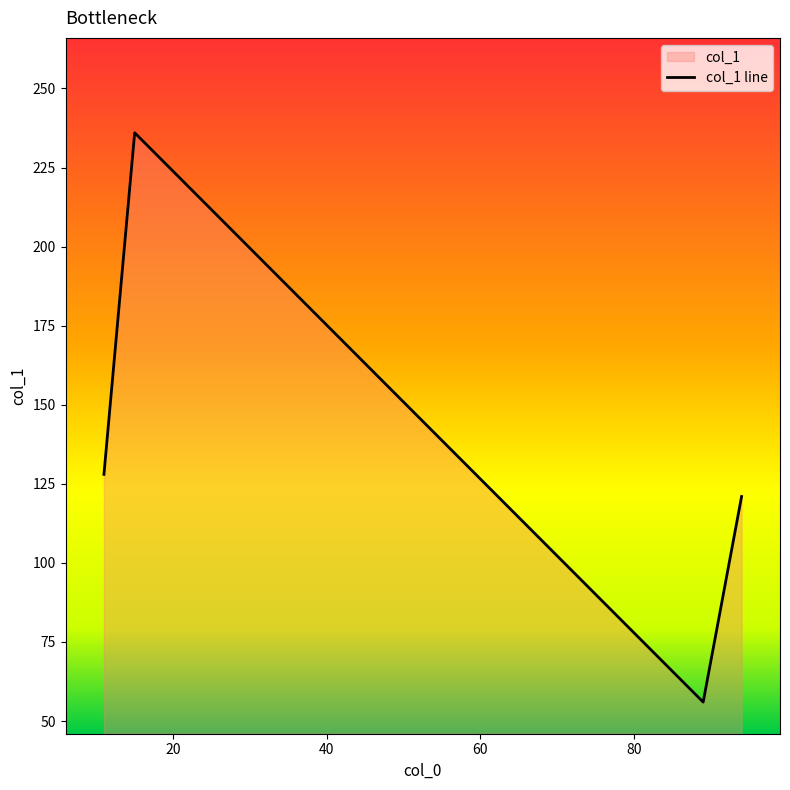

How many values exceed 128?

1